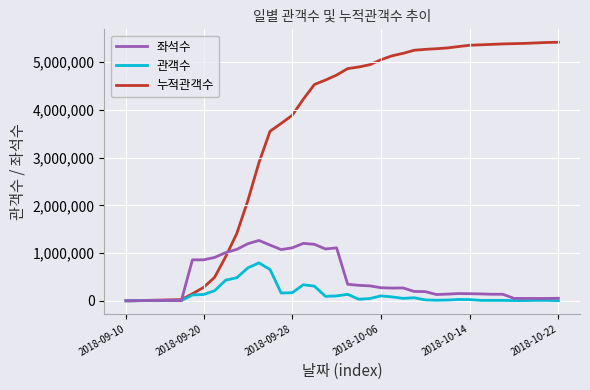

What is the greatest value displayed?

5417306